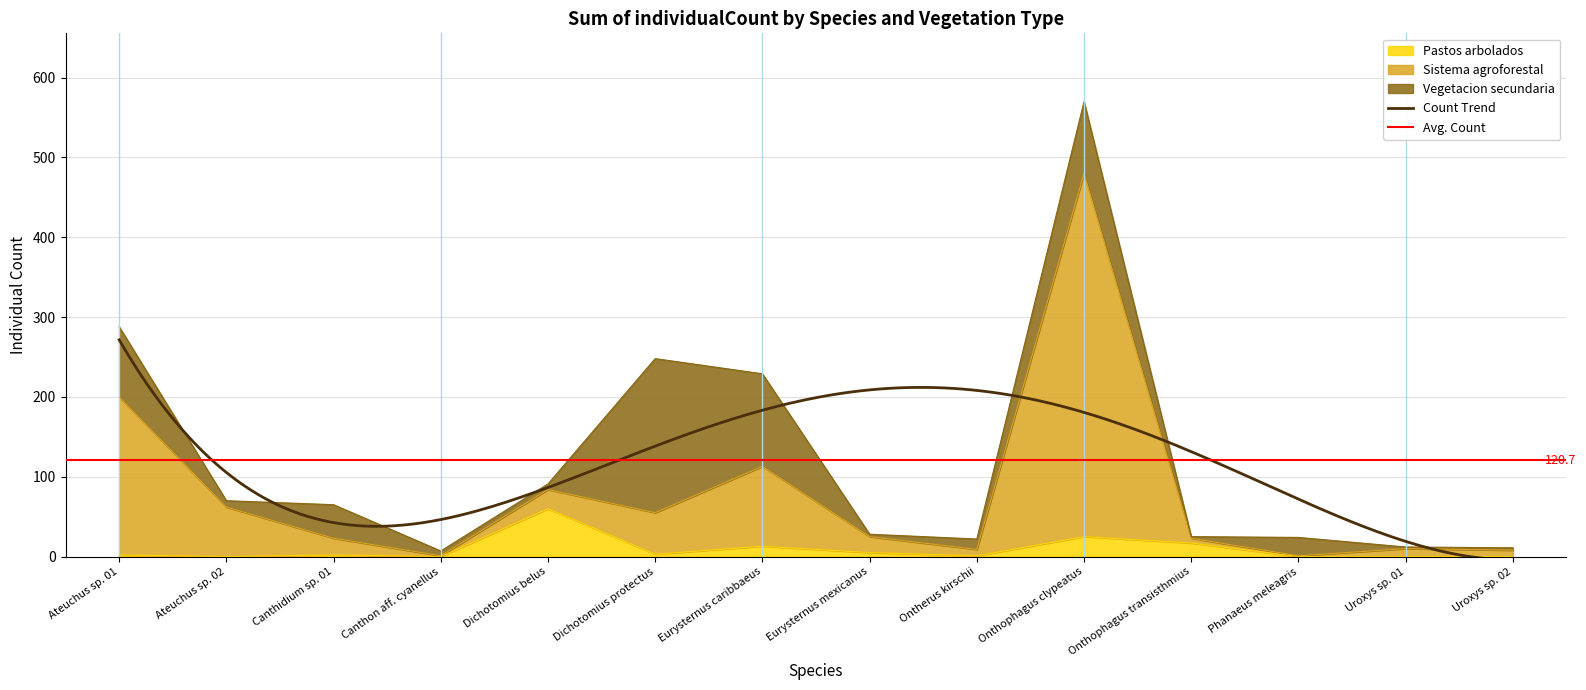

How many interior local valleys does the Pastos arbolados series have?

4